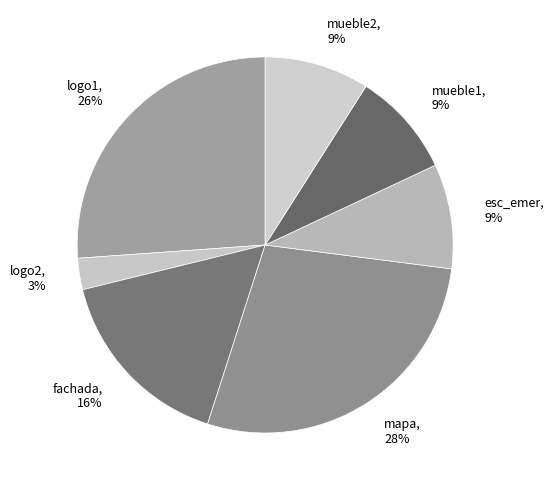

Count the number of slices in the pie.

7